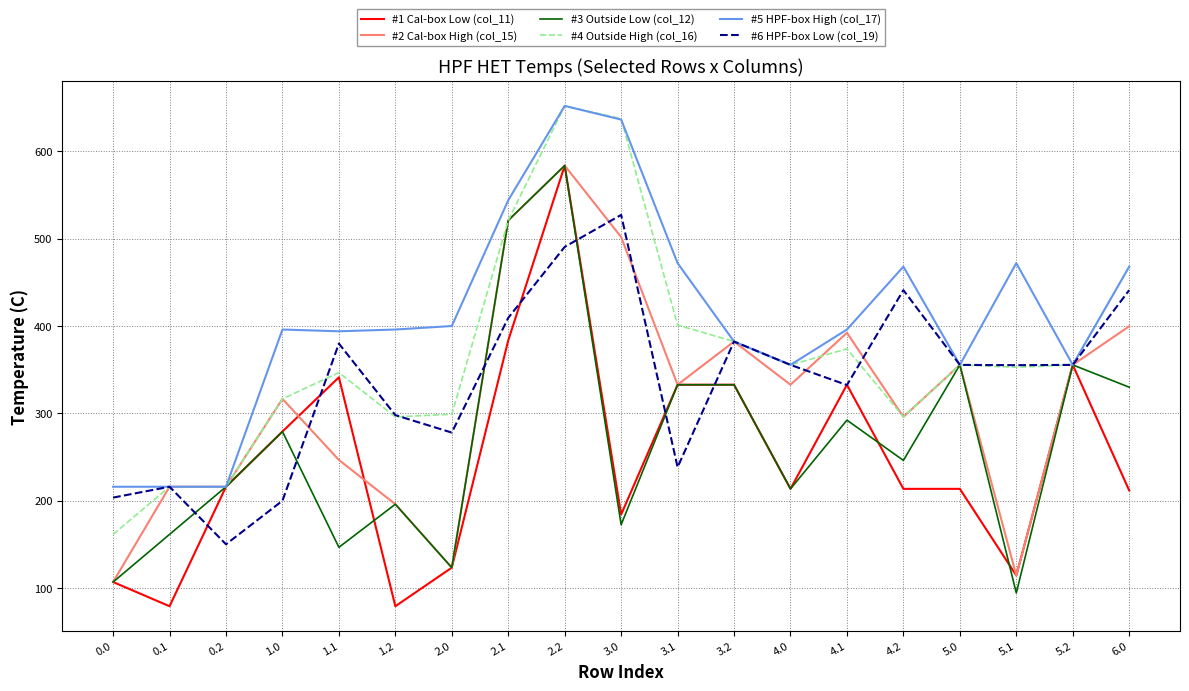

What is the maximum value shown in the chart?

652.0